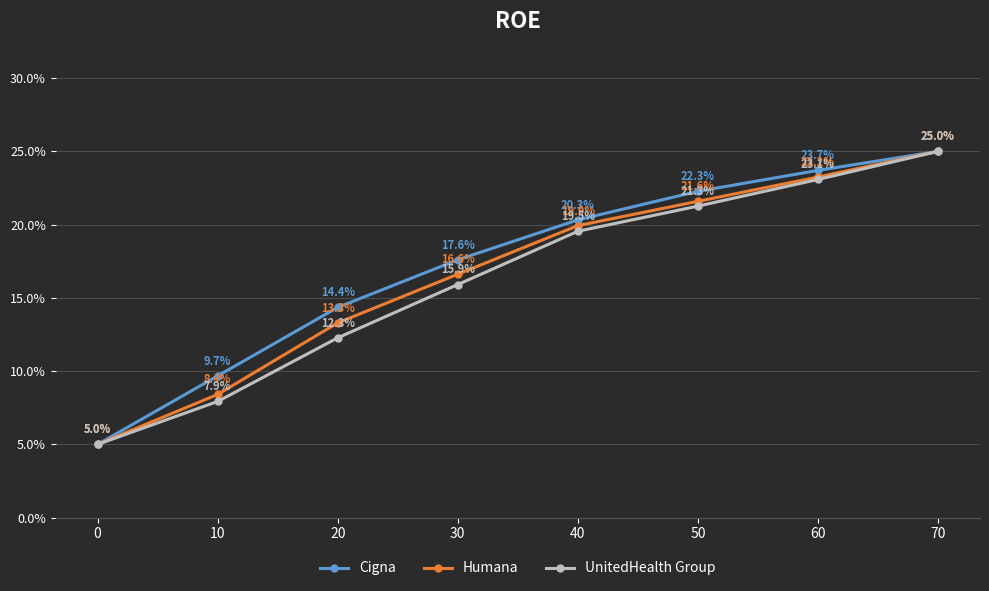

At 10, list the series in order from largest to smallest.

Cigna, Humana, UnitedHealth Group